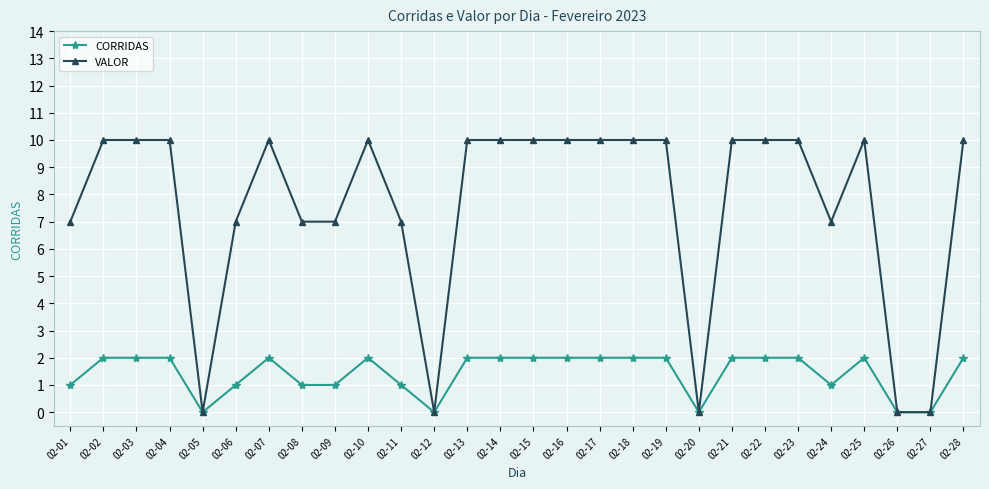

Between 02-05 and 02-24, which series saw the biggest shift?

VALOR